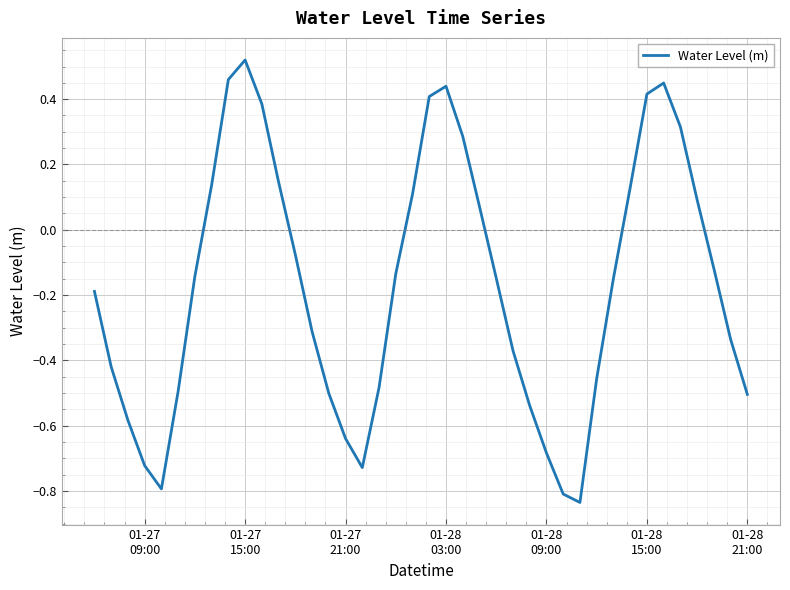

What is the difference between the maximum and minimum values?

1.4